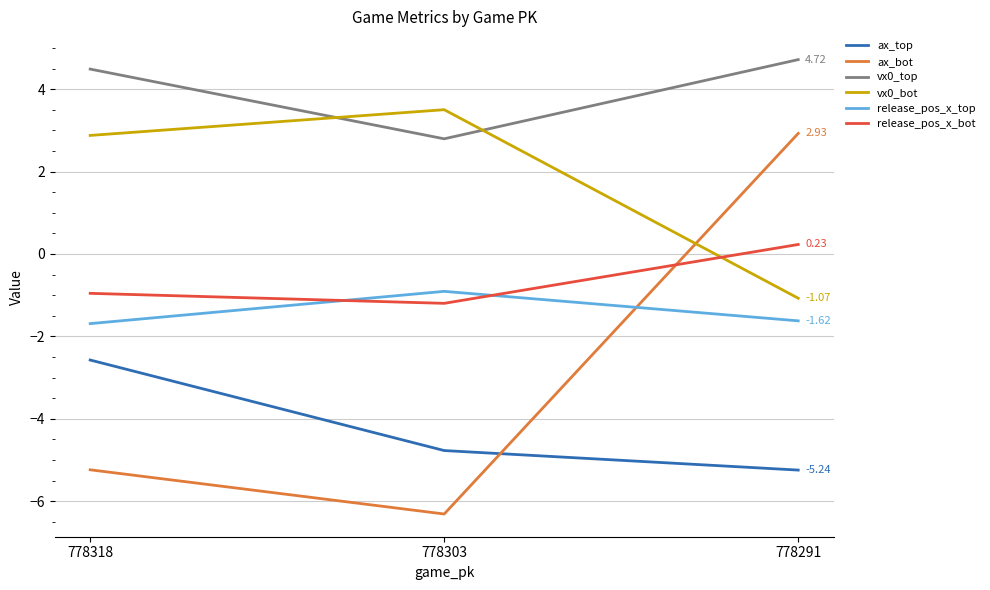

What is the difference between the maximum and minimum values in the vx0_top series?

1.9